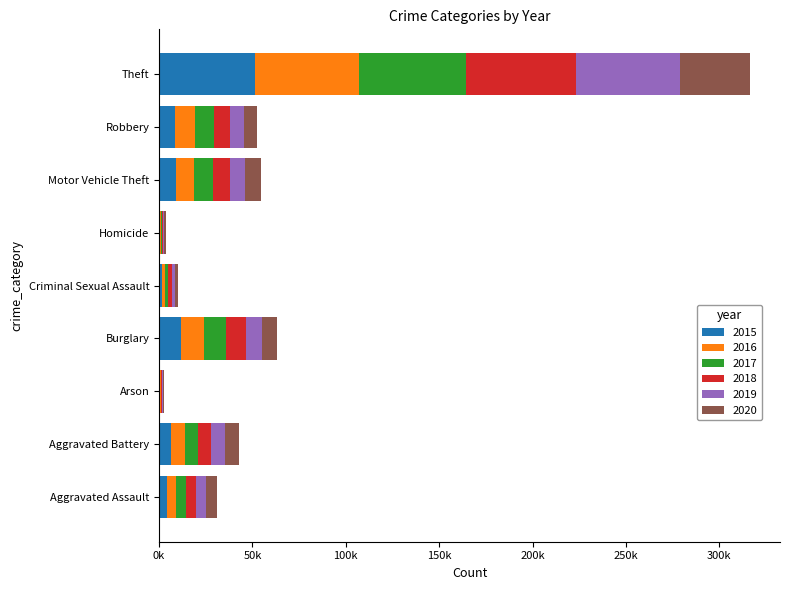

What are all the series names shown in the legend?

2015, 2016, 2017, 2018, 2019, 2020